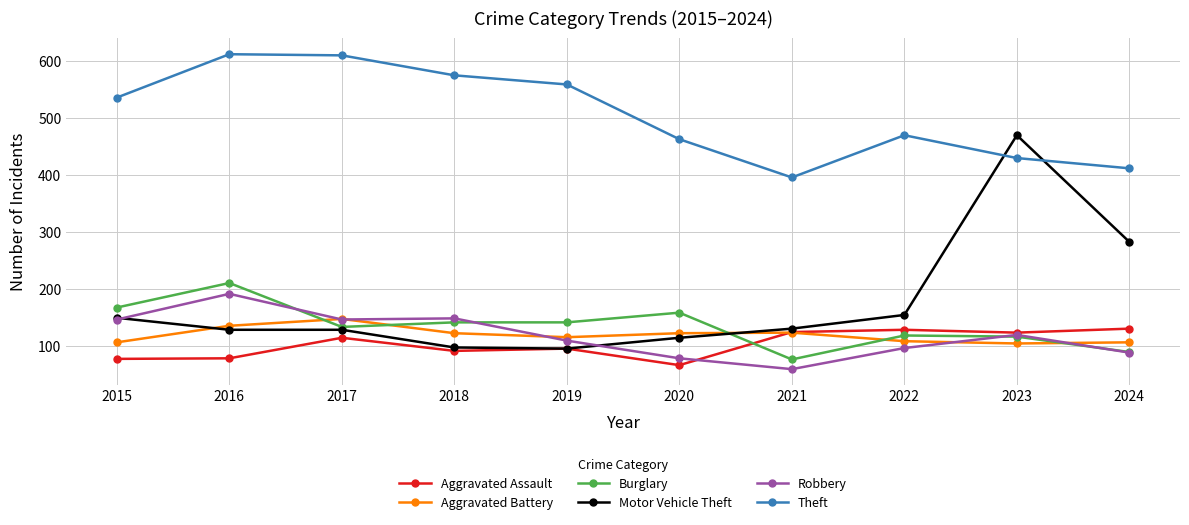

What is the minimum value for Motor Vehicle Theft?

96